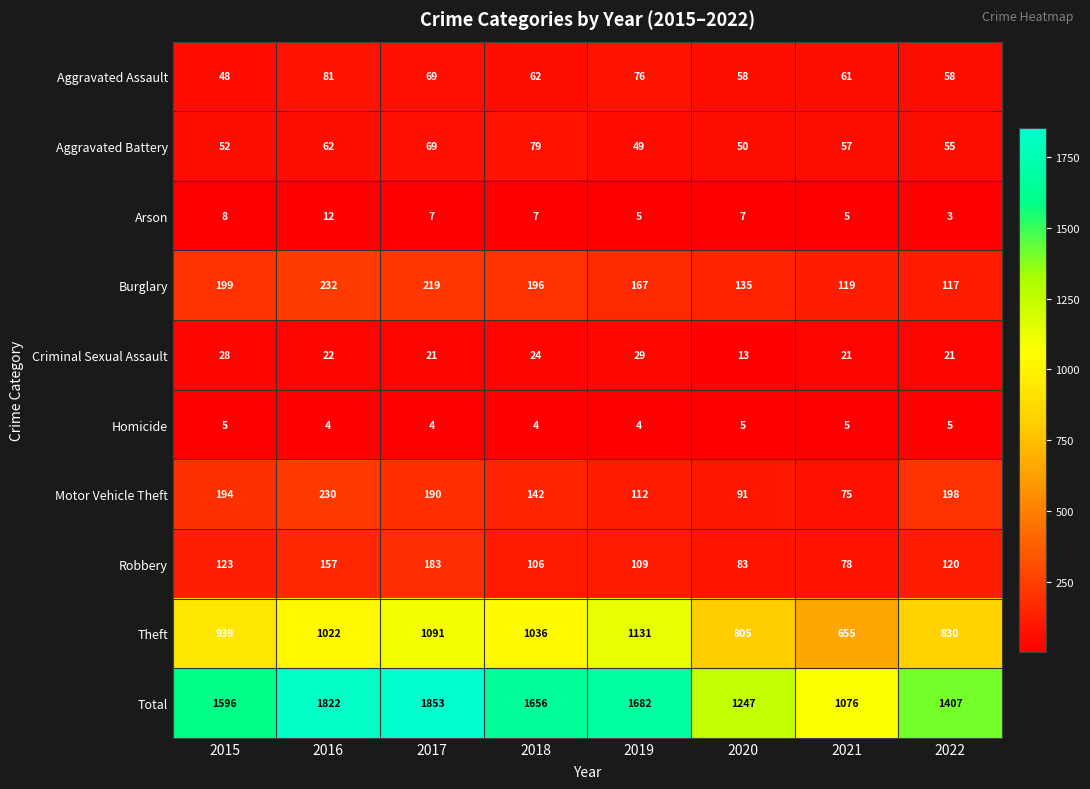

Rank the series by their maximum value, from lowest to highest.

Homicide, Arson, Criminal Sexual Assault, Aggravated Battery, Aggravated Assault, Robbery, Motor Vehicle Theft, Burglary, Theft, Total